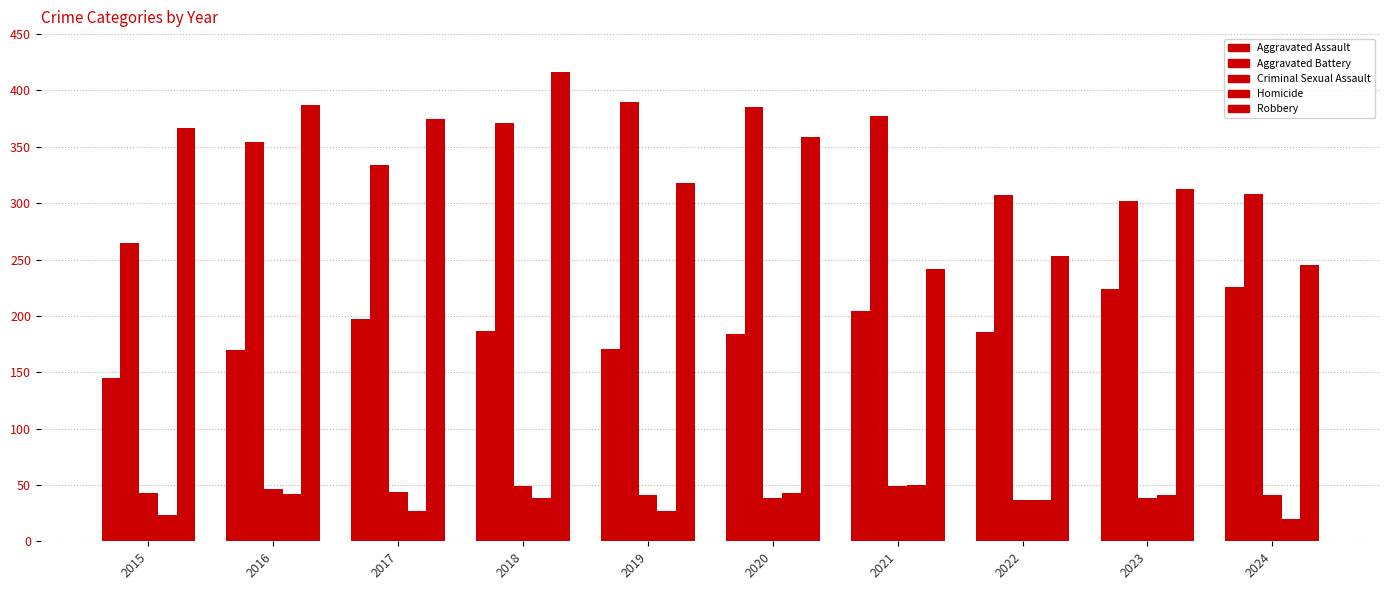

Reading left to right, transcribe all the data shown in this chart.

Aggravated Assault: 2015=145	2016=170	2017=197	2018=187	2019=171	2020=184	2021=204	2022=186	2023=224	2024=226
Aggravated Battery: 2015=265	2016=354	2017=334	2018=371	2019=390	2020=385	2021=377	2022=307	2023=302	2024=308
Criminal Sexual Assault: 2015=43	2016=46	2017=44	2018=49	2019=41	2020=38	2021=49	2022=37	2023=38	2024=41
Homicide: 2015=23	2016=42	2017=27	2018=38	2019=27	2020=43	2021=50	2022=37	2023=41	2024=20
Robbery: 2015=367	2016=387	2017=375	2018=416	2019=318	2020=359	2021=242	2022=253	2023=313	2024=245